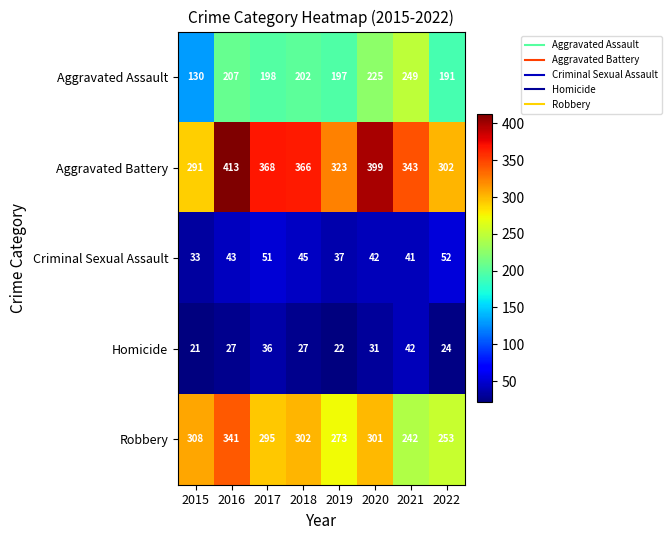

Which category has the highest value across all series?

2016